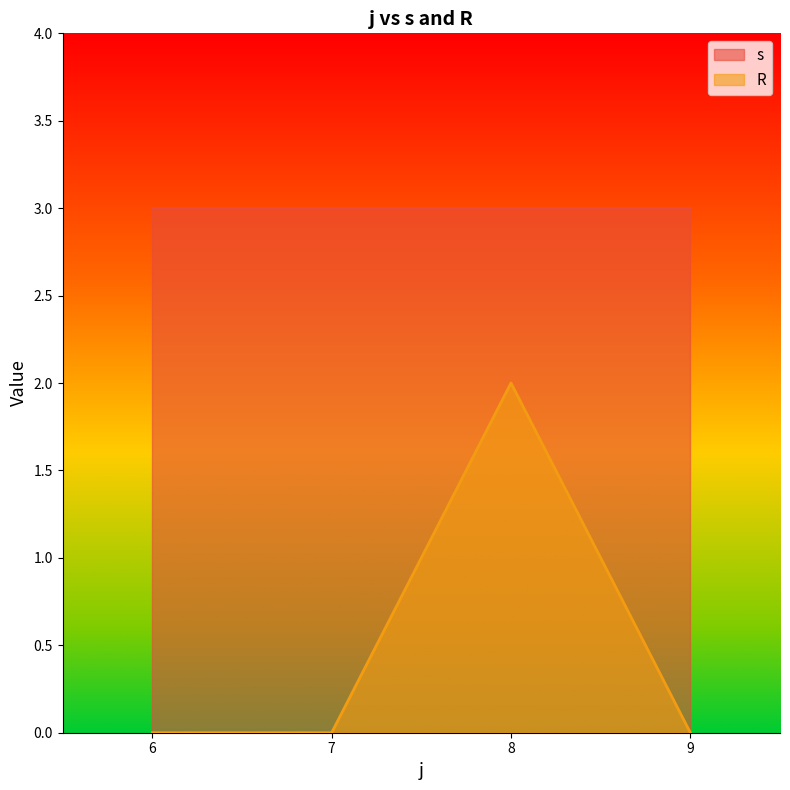

What is the sum of all s values?

12